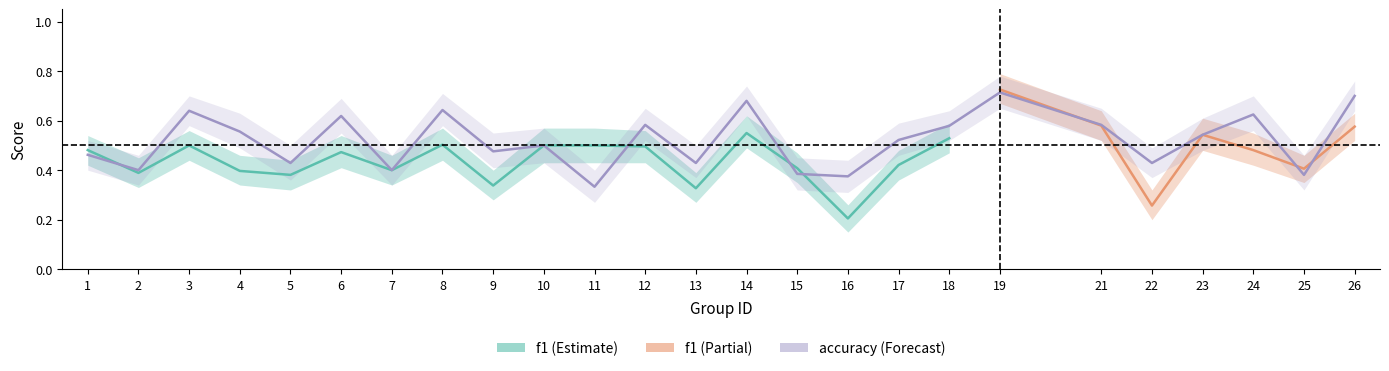

What is the value of the 22nd point from the left?

0.5